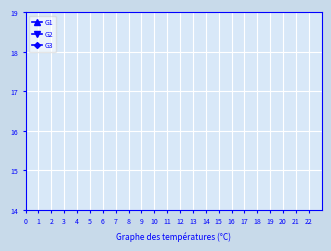

What are all the series names shown in the legend?

G1, G2, G3